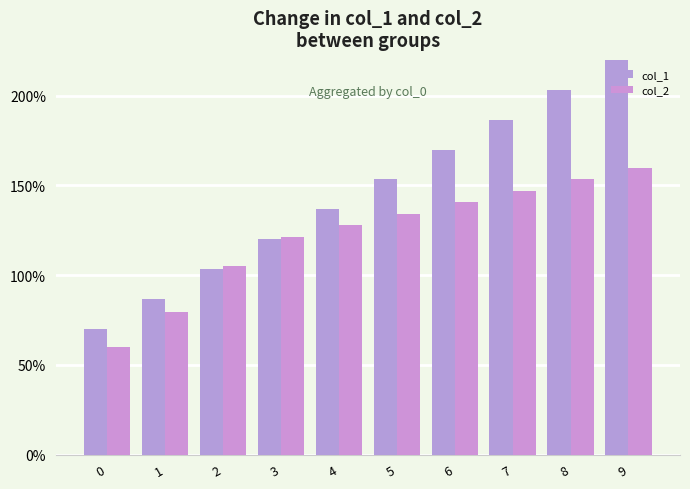

What is the average value of the col_1 series?

145.0